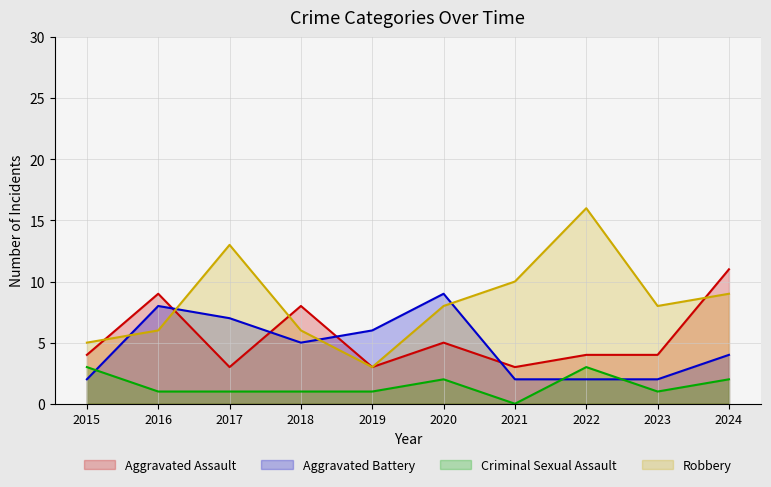

What are all the series names shown in the legend?

Aggravated Assault, Aggravated Battery, Criminal Sexual Assault, Robbery